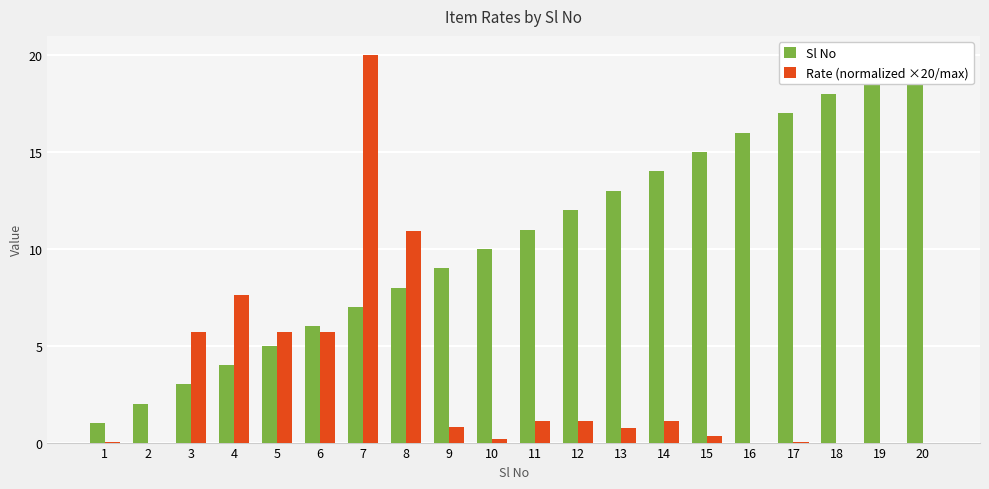

Which category has the lowest value in the Rate (normalized ×20/max) series?

2